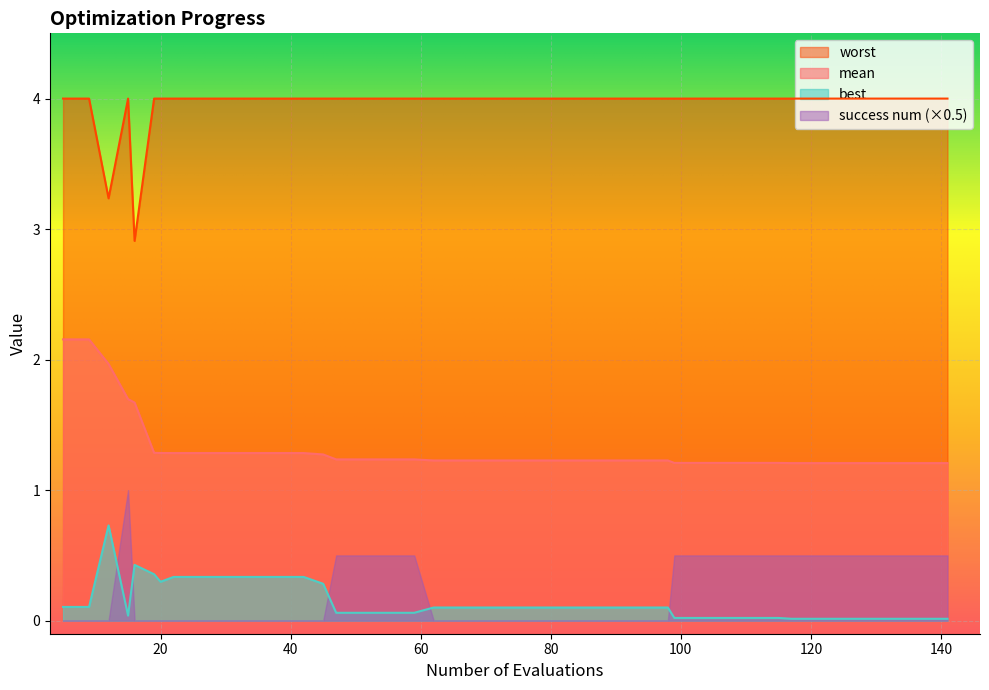

What is the maximum value shown in the chart?

4.0